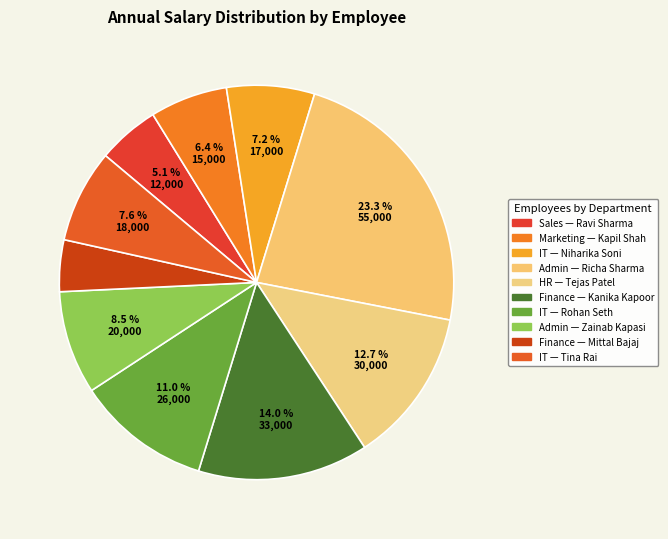

How many segments does this pie chart have?

10